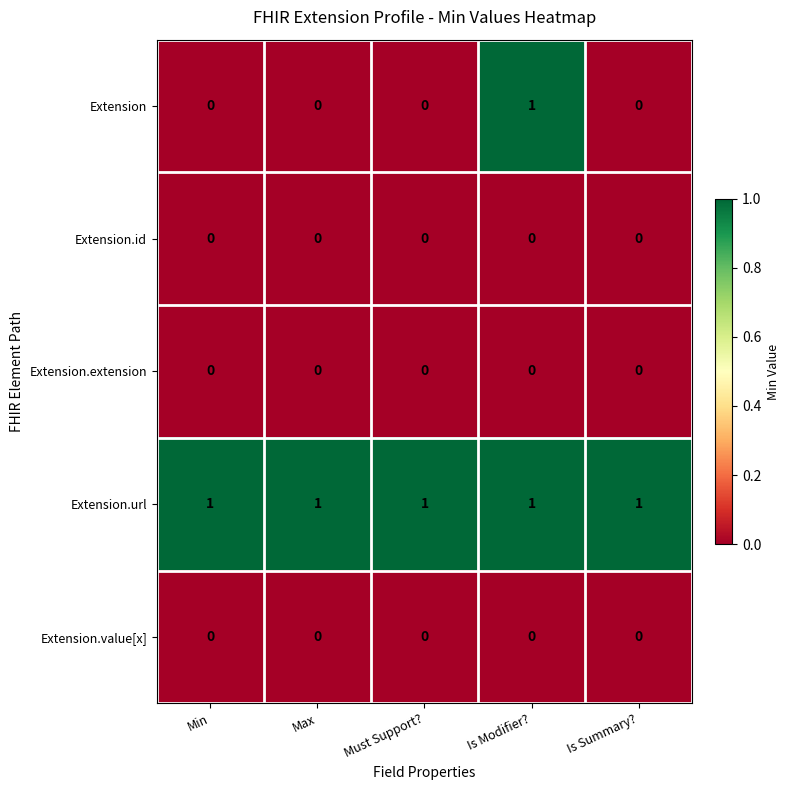

The Extension.extension series shows 0 at Is Modifier?. True or false?

True